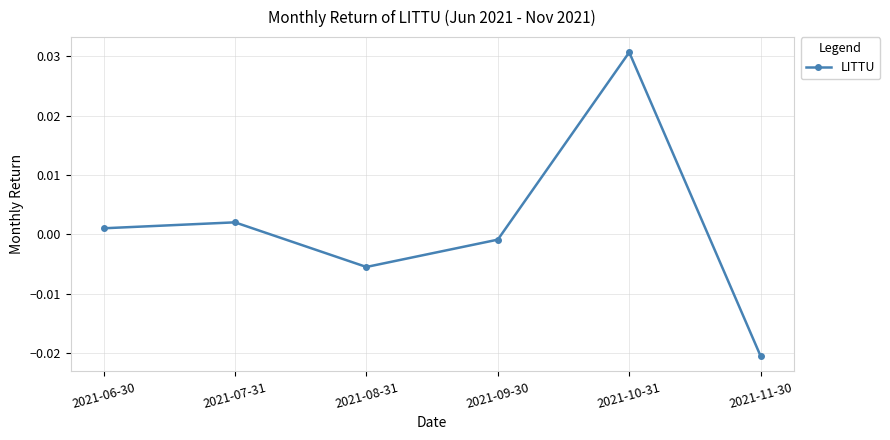

Is this an area chart (filled region under the line)?

No